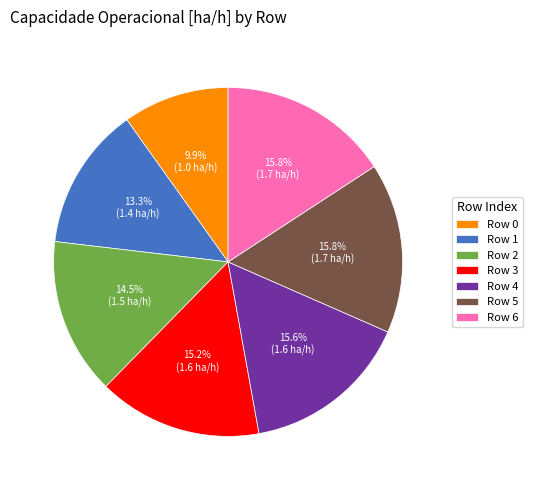

Is there a majority slice in this chart?

No